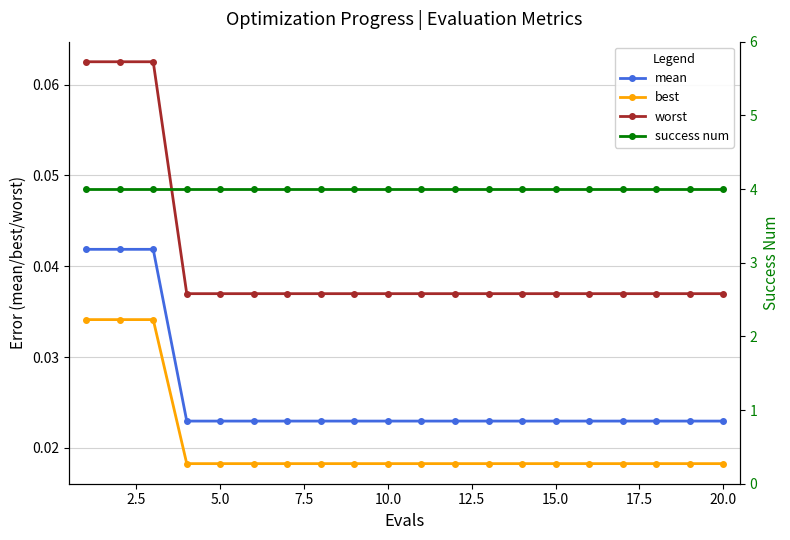

Count the mean values in the range 0 to 1.

20